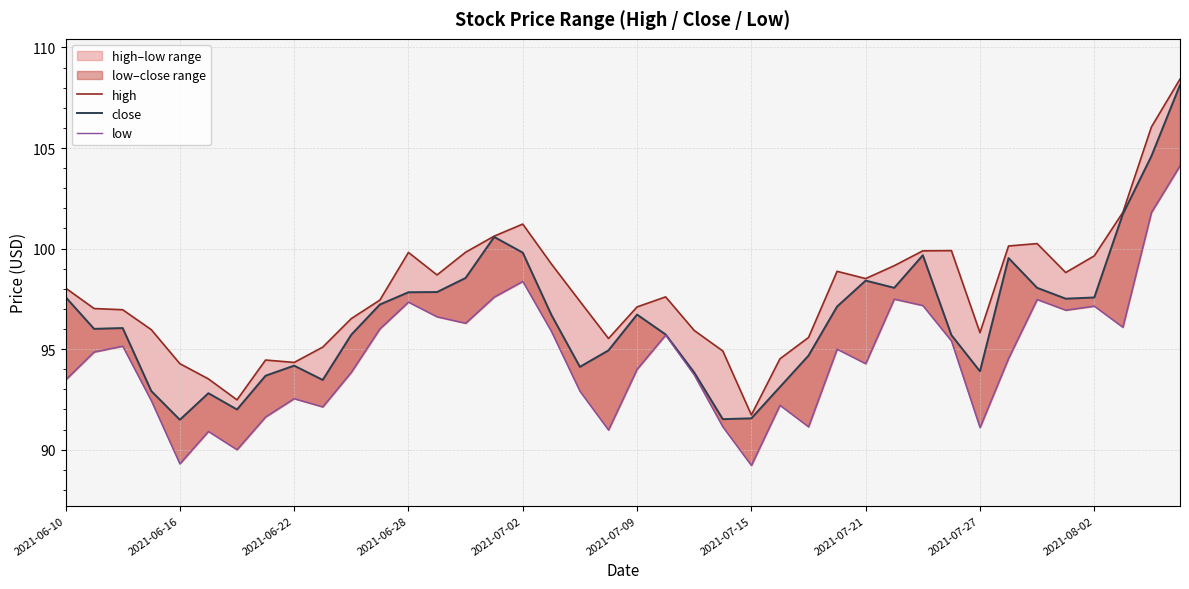

What is the difference between the low values at 2021-06-28 and 2021-07-21?

3.1